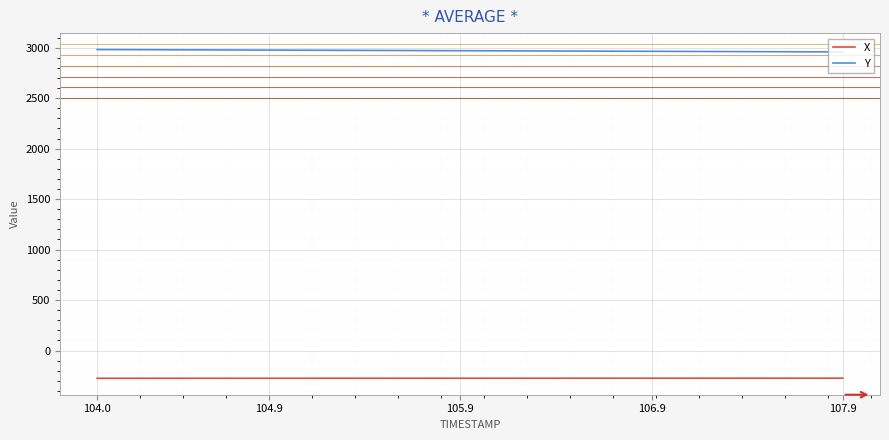

Reading left to right, list all the values displayed in this chart.

X: -275.2	-275.2	-275.2	-275.2	-275.1	-275.1	-275.1	-275.1	-275.0	-275.0	-275.0	-275.0	-274.9	-274.9	-274.9	-274.9	-274.8	-274.8	-274.8	-274.8	-274.7	-274.7	-274.7	-274.7	-274.7	-274.6	-274.6	-274.6	-274.6	-274.5	-274.5	-274.5	-274.5	-274.4	-274.4	-274.4	-274.4	-274.3	-274.3	-274.3
Y: 2981.2	2980.6	2979.9	2979.3	2978.7	2978.1	2977.5	2976.9	2976.3	2975.7	2975.1	2974.5	2973.9	2973.3	2972.7	2972.1	2971.5	2970.9	2970.3	2969.7	2969.1	2968.5	2967.9	2967.3	2966.7	2966.1	2965.5	2964.8	2964.2	2963.7	2963.0	2962.4	2961.8	2961.2	2960.6	2960.0	2959.4	2958.8	2958.2	2957.6